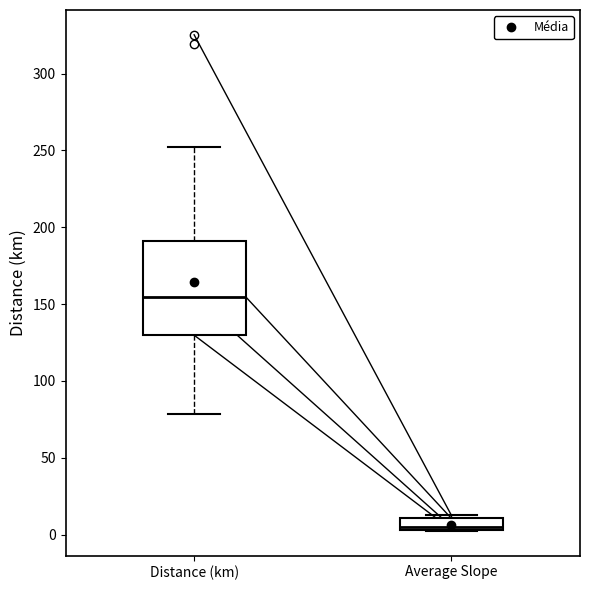

Which box's median line is the lowest?

Average Slope